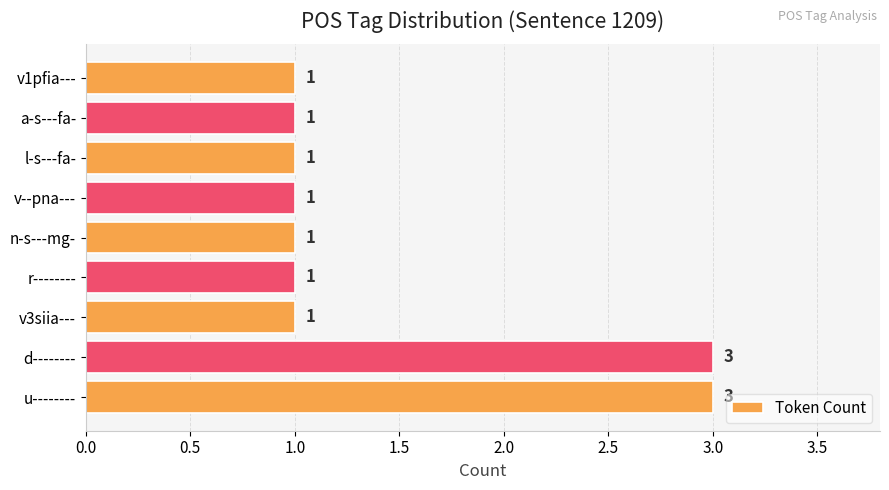

How many values are between 1 and 2?

7